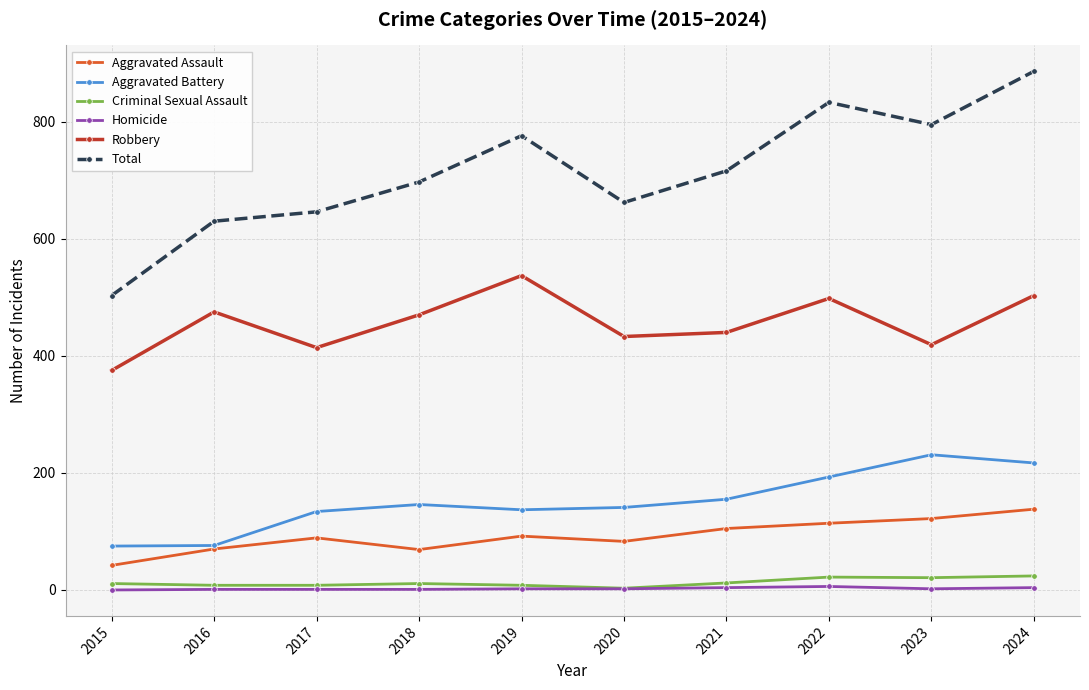

Is it true that Criminal Sexual Assault equals 11 at 2018?

True